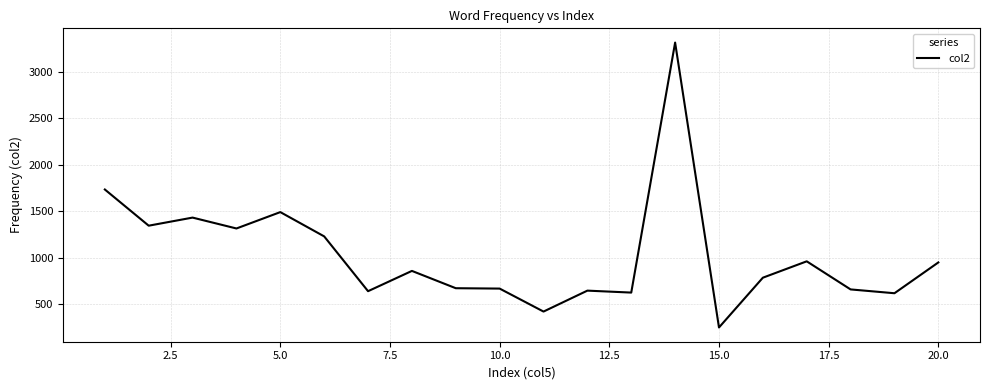

What is the maximum value shown in the chart?

3311